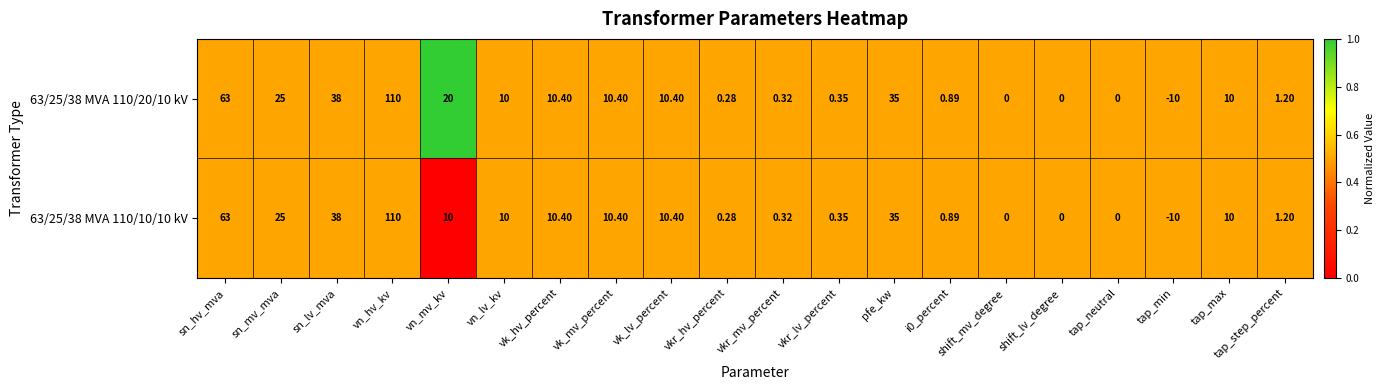

At which label is 63/25/38 MVA 110/10/10 kV closest to 50?

sn_lv_mva